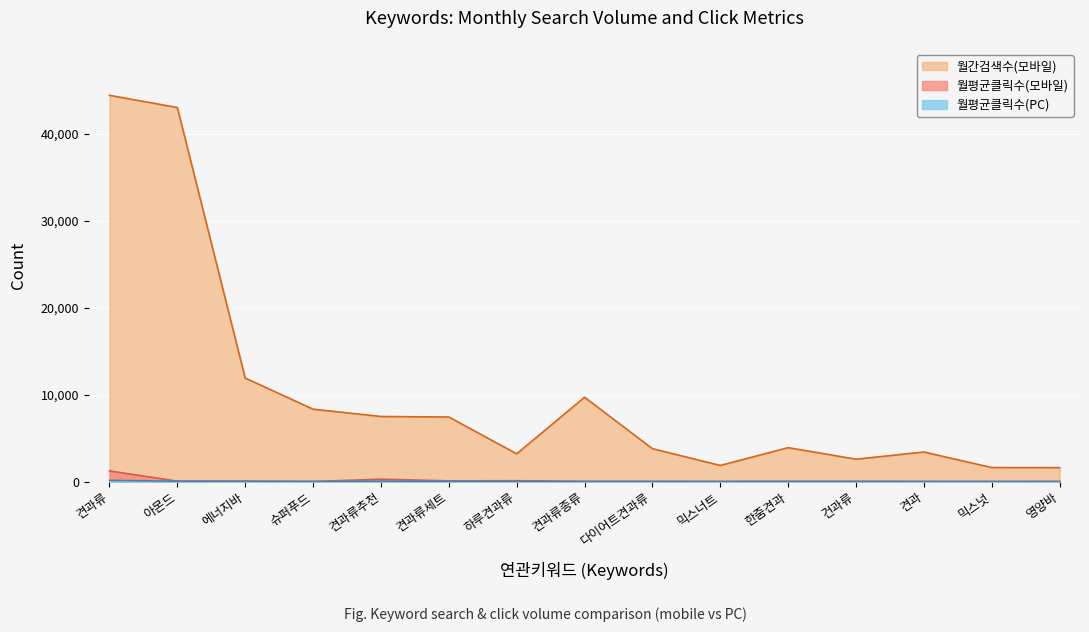

Which series has the widest spread of values?

월간검색수(모바일)